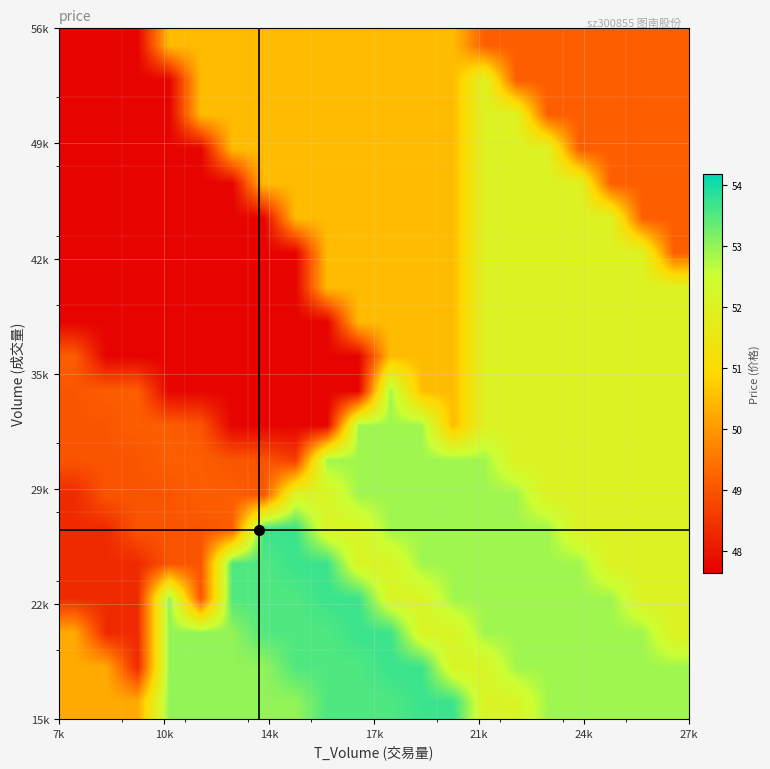

At how many categories does at least one series exceed 52?

17